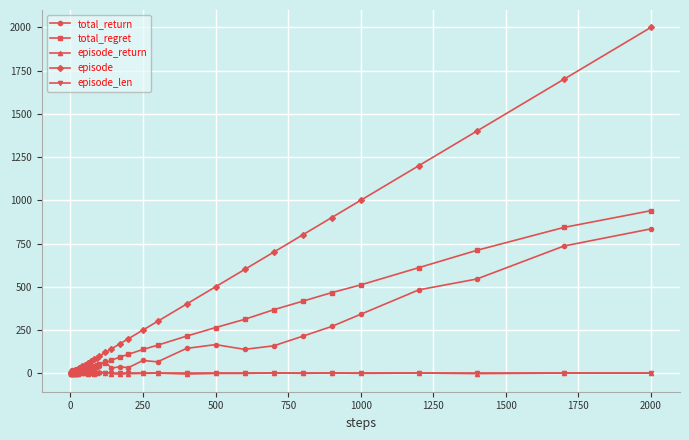

Which series has the largest total across all categories?

episode